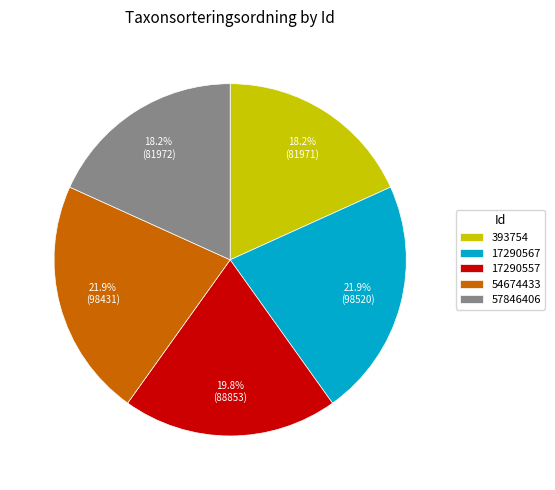

To the nearest percent, what portion does 57846406 represent?

18%